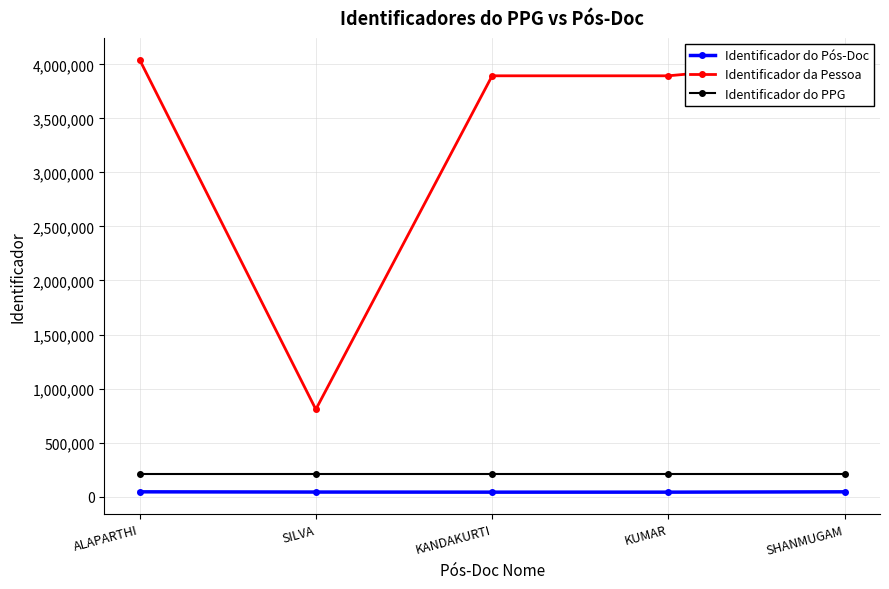

True or false: Identificador do PPG and Identificador da Pessoa intersect in this chart.

False